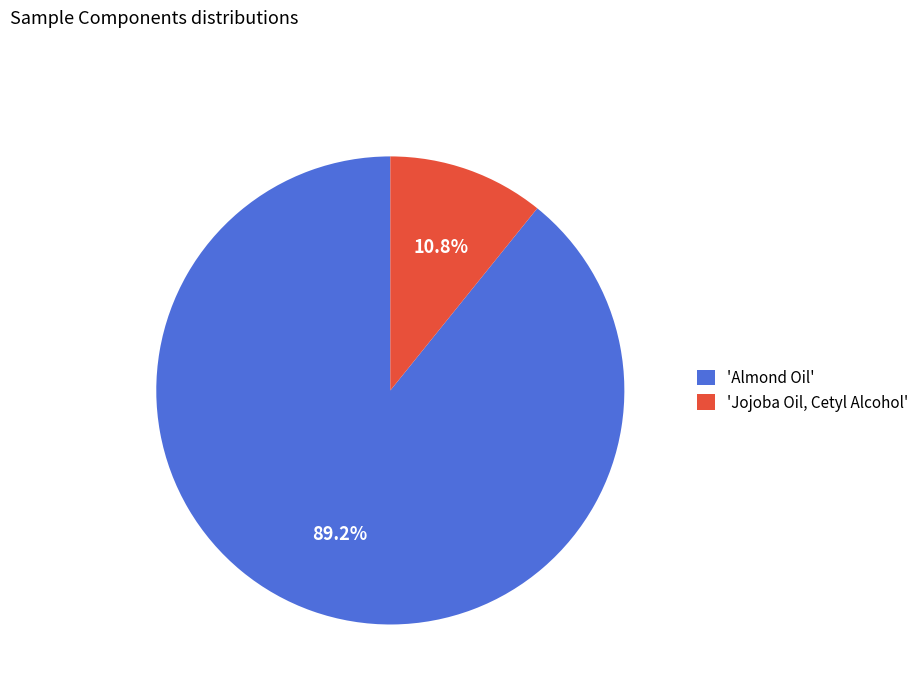

What is the majority slice?

'Almond Oil'